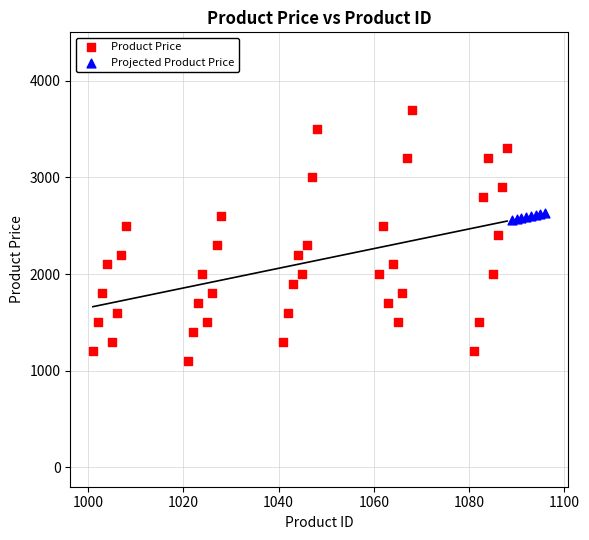

Which series has the widest spread of Y values?

Product Price